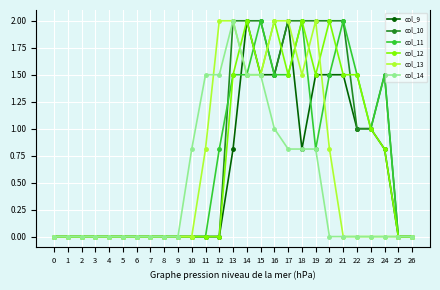

True or false: col_9 has a value of 0.0 at 4.

True